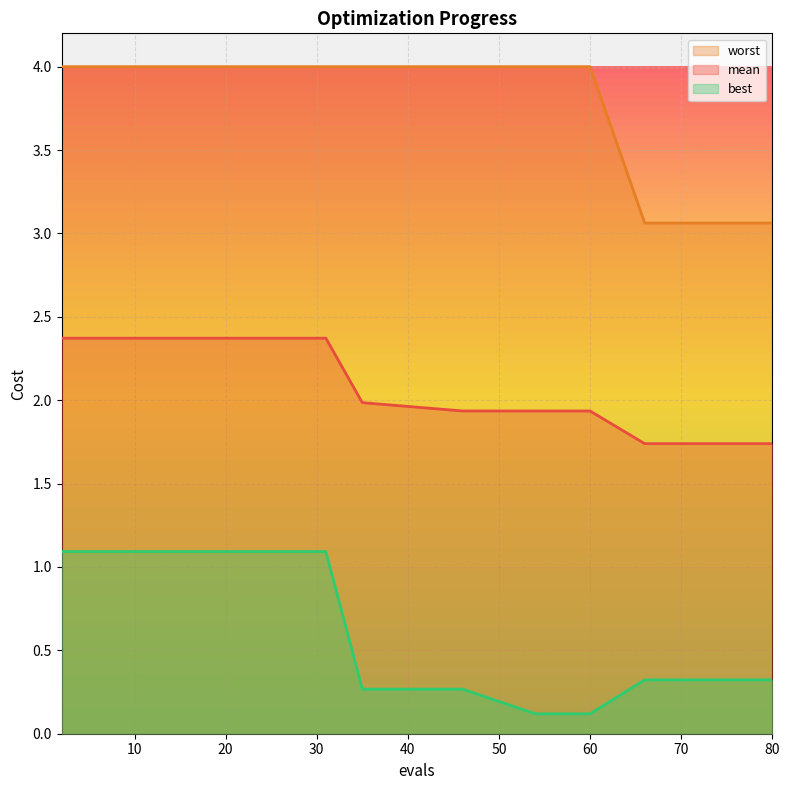

At which label does worst reach its peak?

2